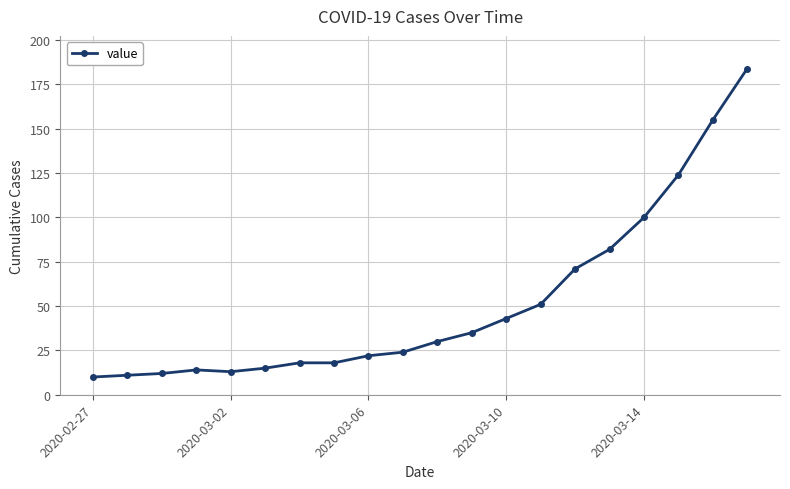

How many values are below 30?

10